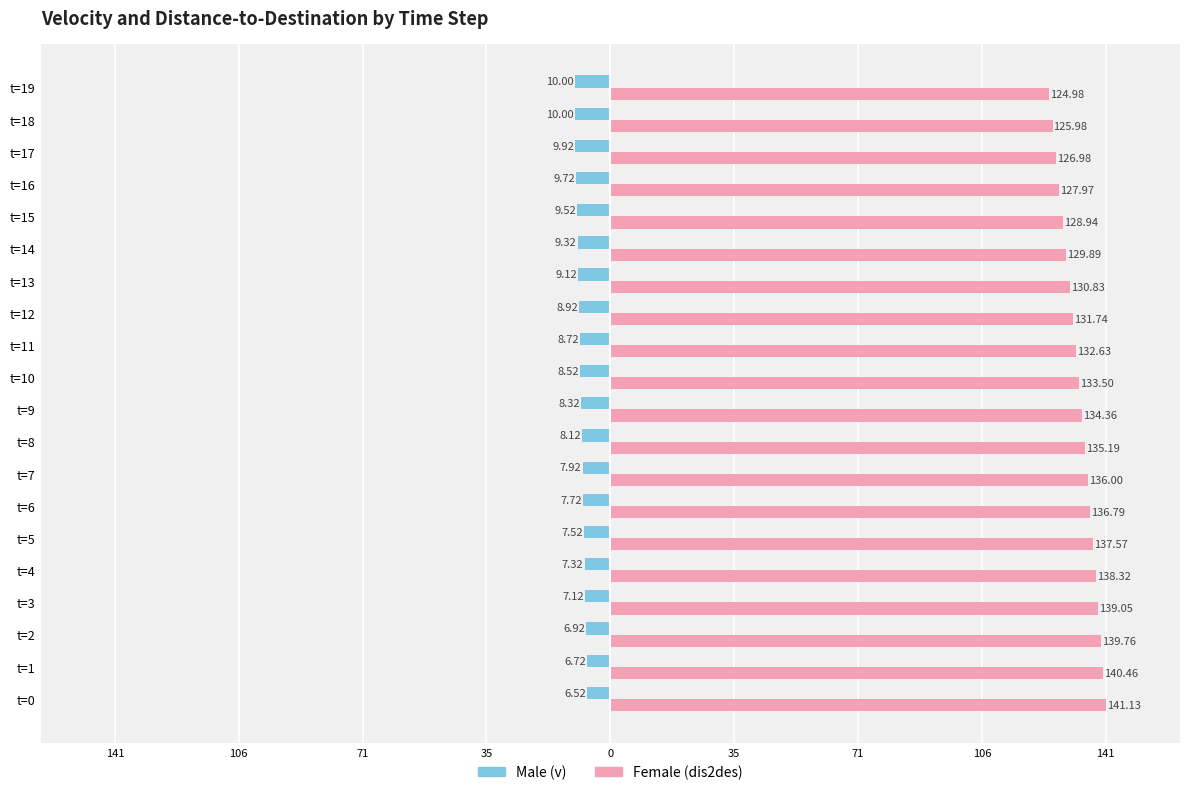

True or false: Male has a value of -13.2 at t=14.

False